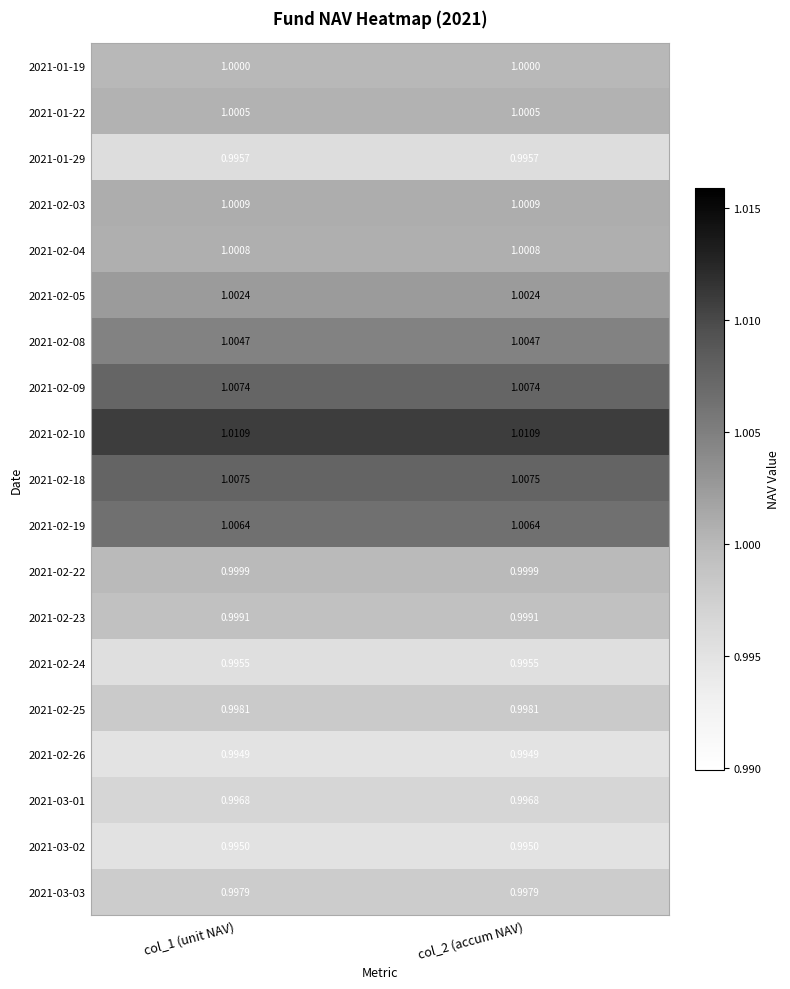

Is the value of 2021-02-24 at col_1 (unit NAV) greater than the value of 2021-02-22 at col_1 (unit NAV)?

No